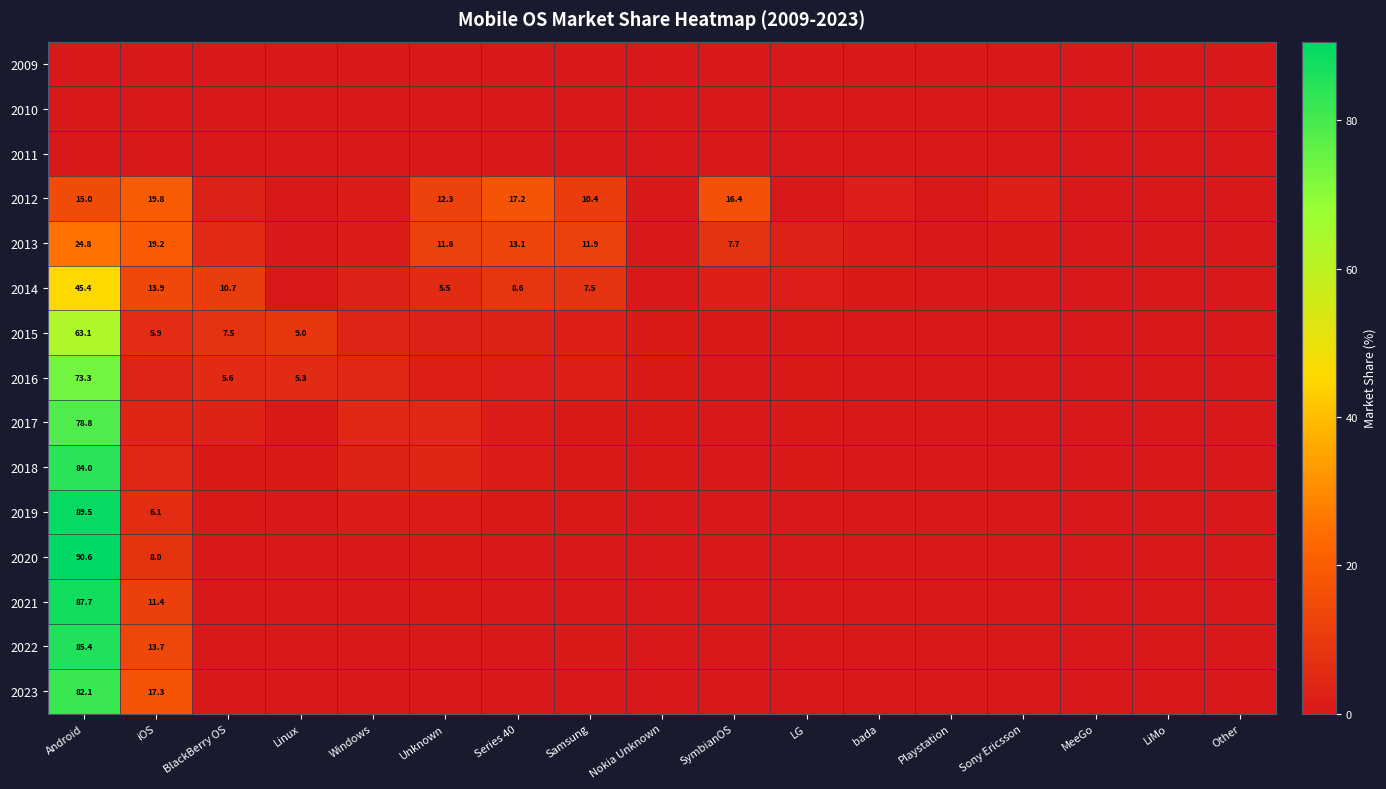

At LG, list the series in order from smallest to largest.

2009, 2010, 2011, 2023, 2022, 2021, 2020, 2019, 2012, 2018, 2016, 2017, 2015, 2014, 2013